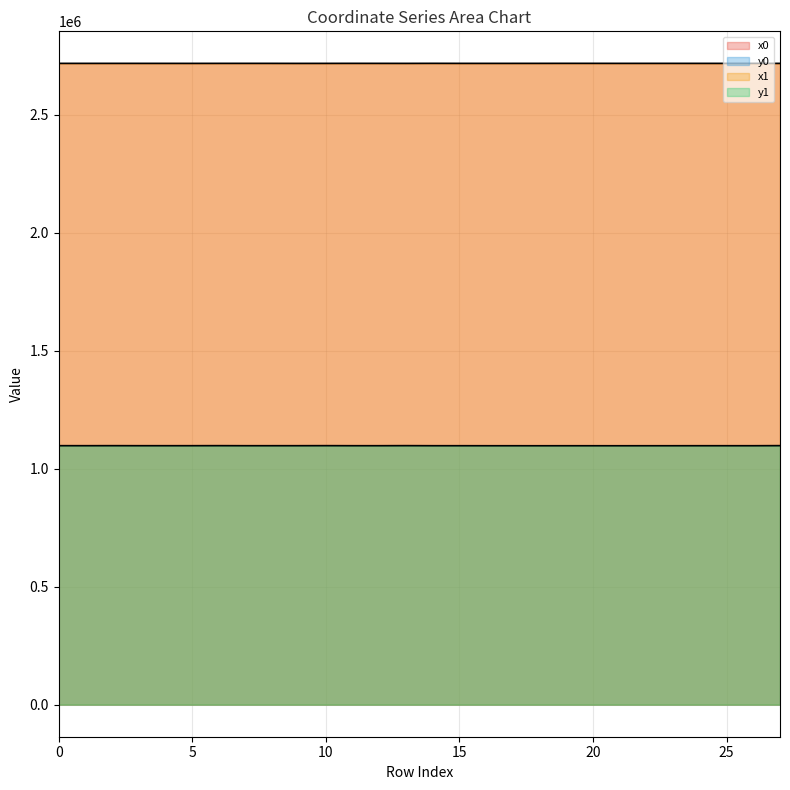

Which series has the largest total across all categories?

x1